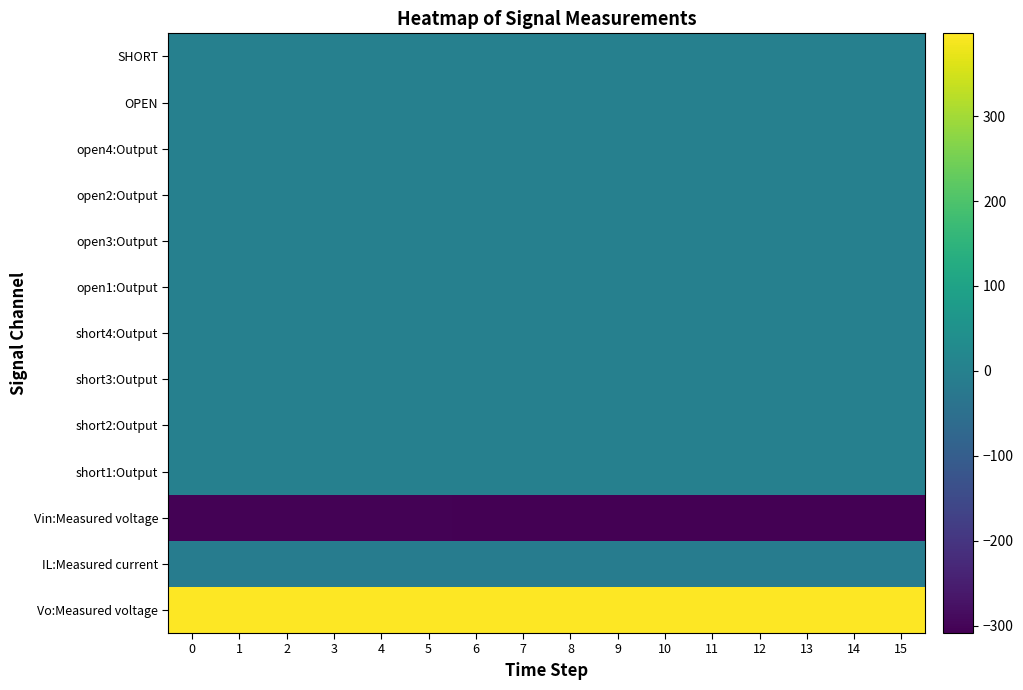

What is the maximum value shown in the chart?

397.4